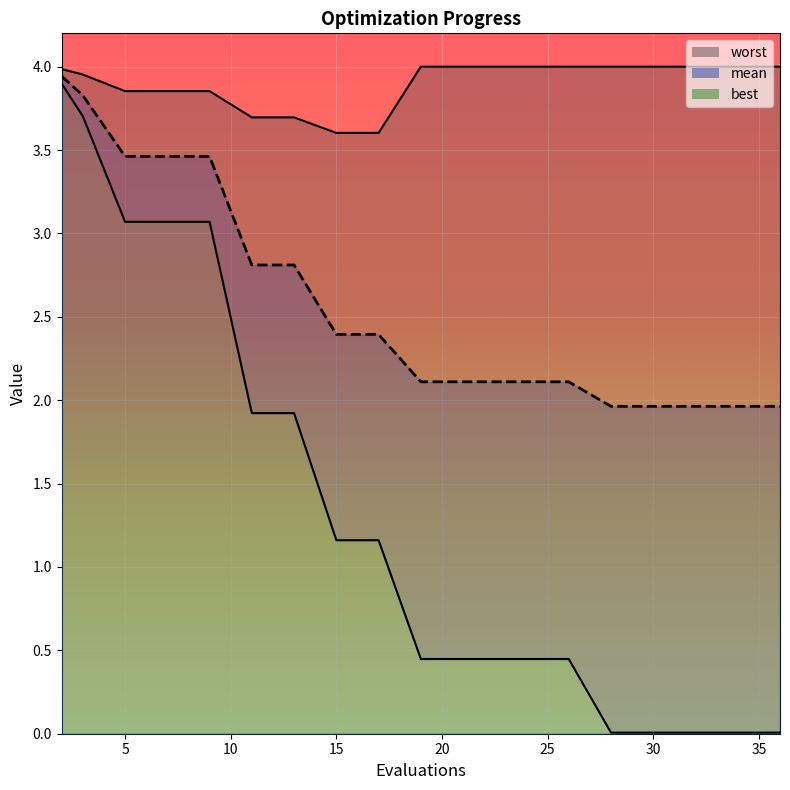

Reading right to left, transcribe all the data shown in this chart.

mean: 36=2.0	34=2.0	32=2.0	30=2.0	28=2.0	26=2.1	24=2.1	22=2.1	21=2.1	19=2.1	17=2.4	15=2.4	13=2.8	11=2.8	9=3.5	7=3.5	5=3.5	3=3.8	2=3.9
best: 36=0.0	34=0.0	32=0.0	30=0.0	28=0.0	26=0.4	24=0.4	22=0.4	21=0.4	19=0.4	17=1.2	15=1.2	13=1.9	11=1.9	9=3.1	7=3.1	5=3.1	3=3.7	2=3.9
worst: 36=4.0	34=4.0	32=4.0	30=4.0	28=4.0	26=4.0	24=4.0	22=4.0	21=4.0	19=4.0	17=3.6	15=3.6	13=3.7	11=3.7	9=3.9	7=3.9	5=3.9	3=4.0	2=4.0